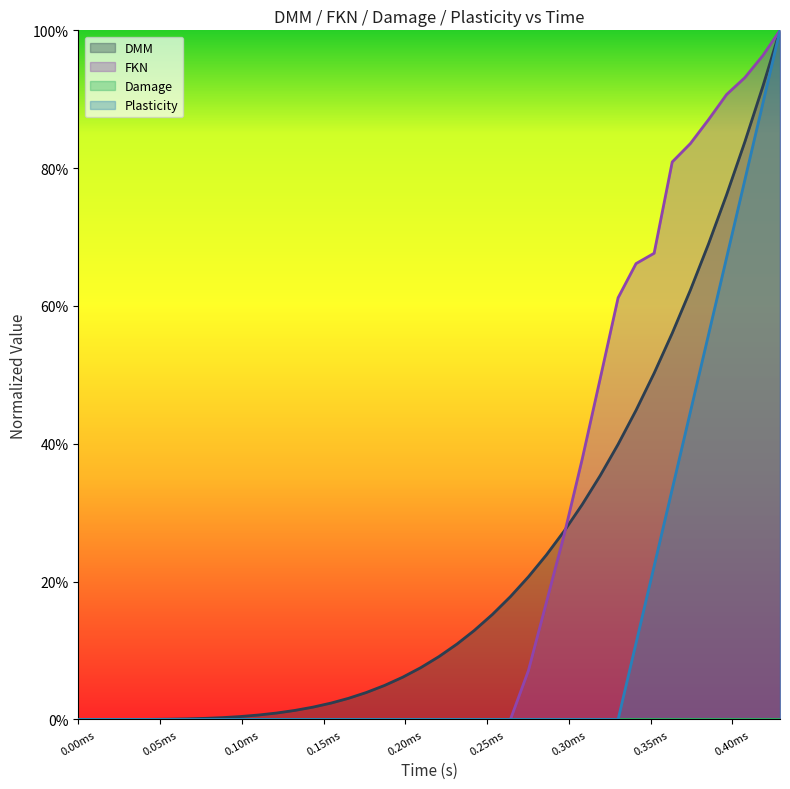

True or false: Plasticity and DMM intersect in this chart.

False